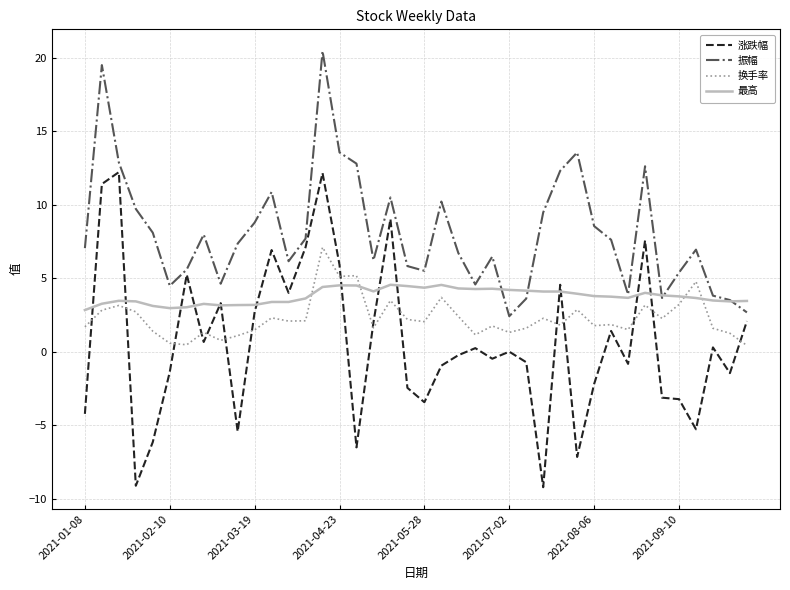

Which series ends up on top after the final intersection of 换手率 and 最高?

最高